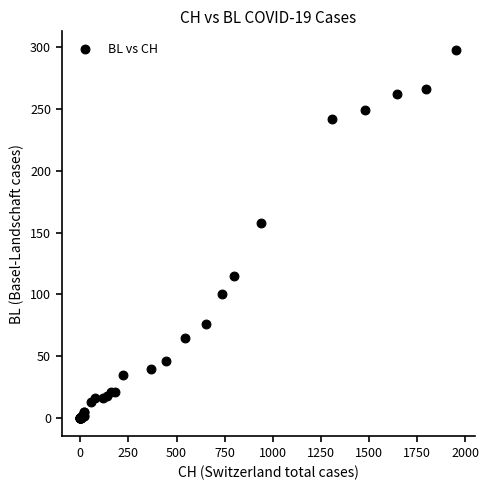

What Y value in the scatter plot is closest to 149?

158